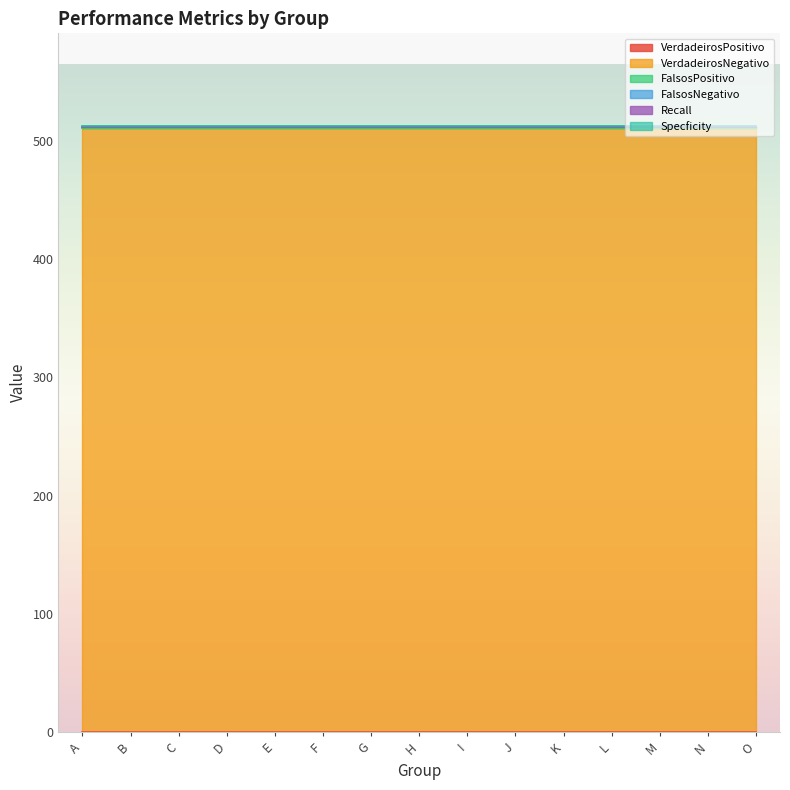

At which category is the sum across all series the highest?

A